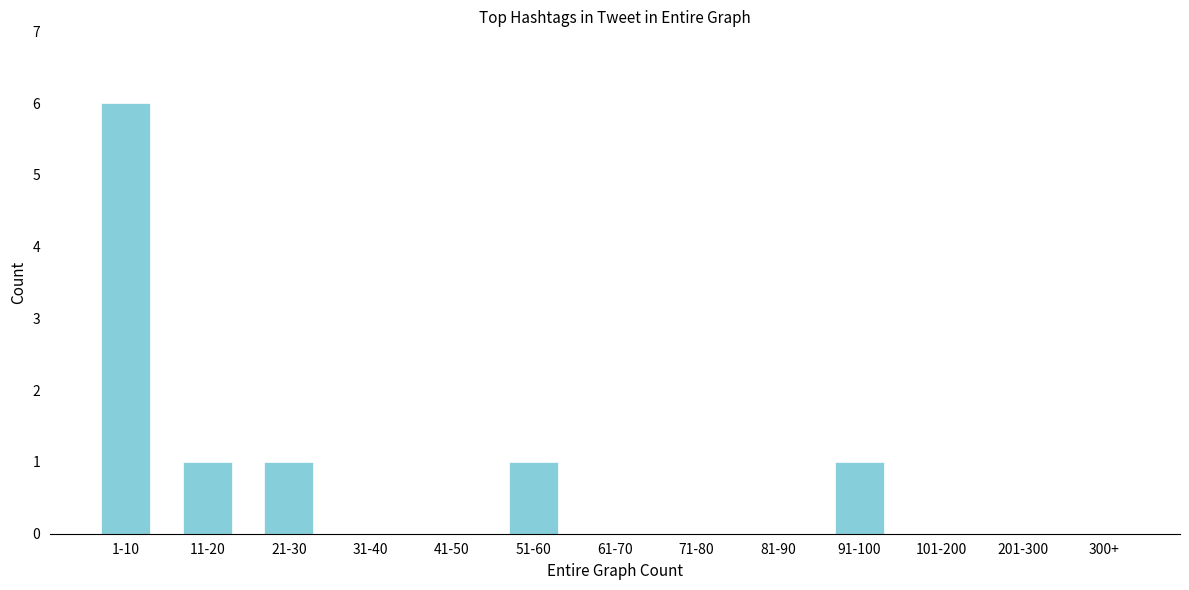

Reading left to right, list all the values displayed in this chart.

1-10=6	11-20=1	21-30=1	31-40=0	41-50=0	51-60=1	61-70=0	71-80=0	81-90=0	91-100=1	101-200=0	201-300=0	300+=0